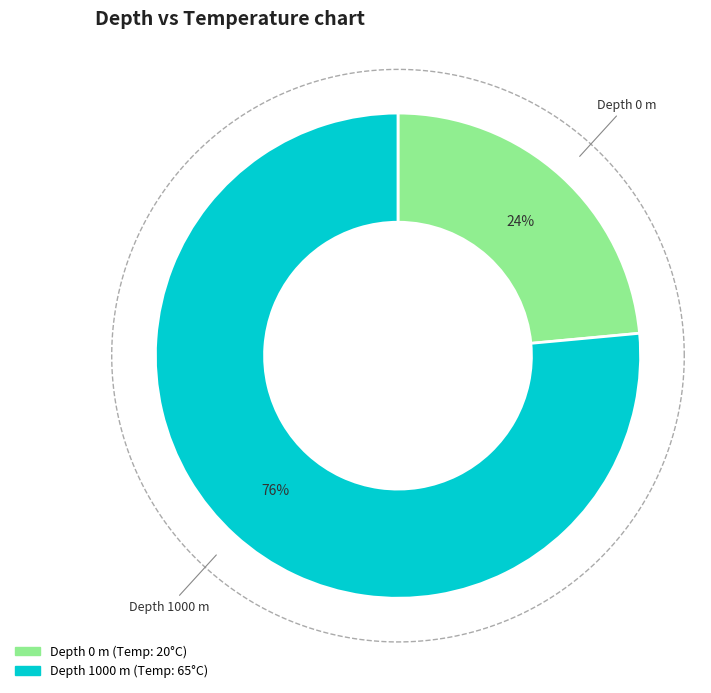

Count the number of slices in the pie.

2